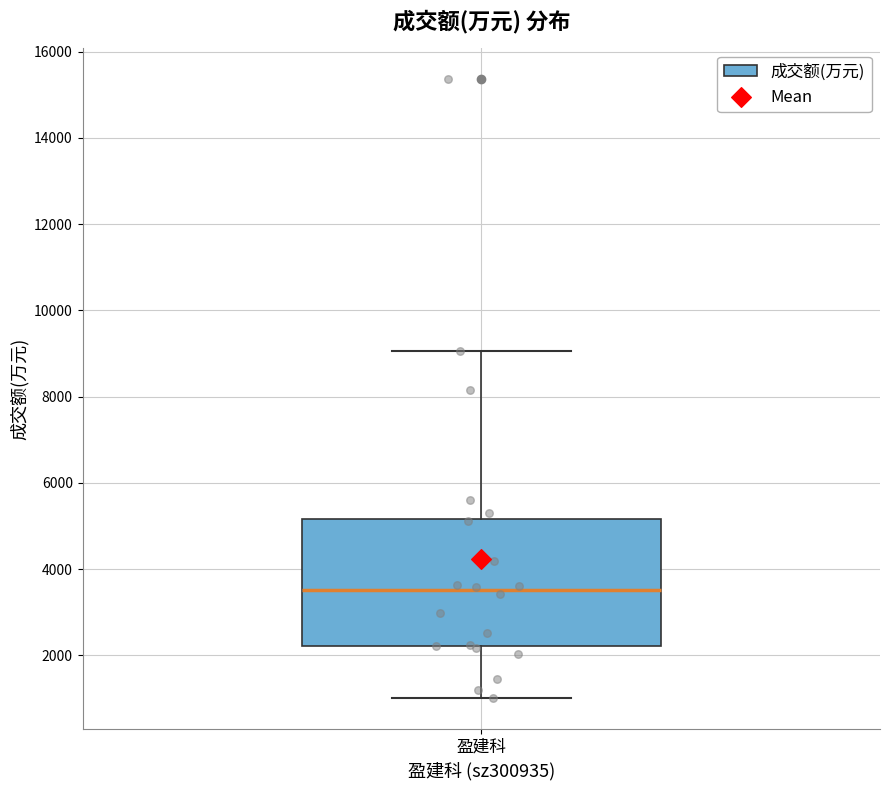

Where does the lower whisker of the box for 盈建科 end on the y-axis? The values are not printed on the chart, so give them approximately, as read against the axis.

1000